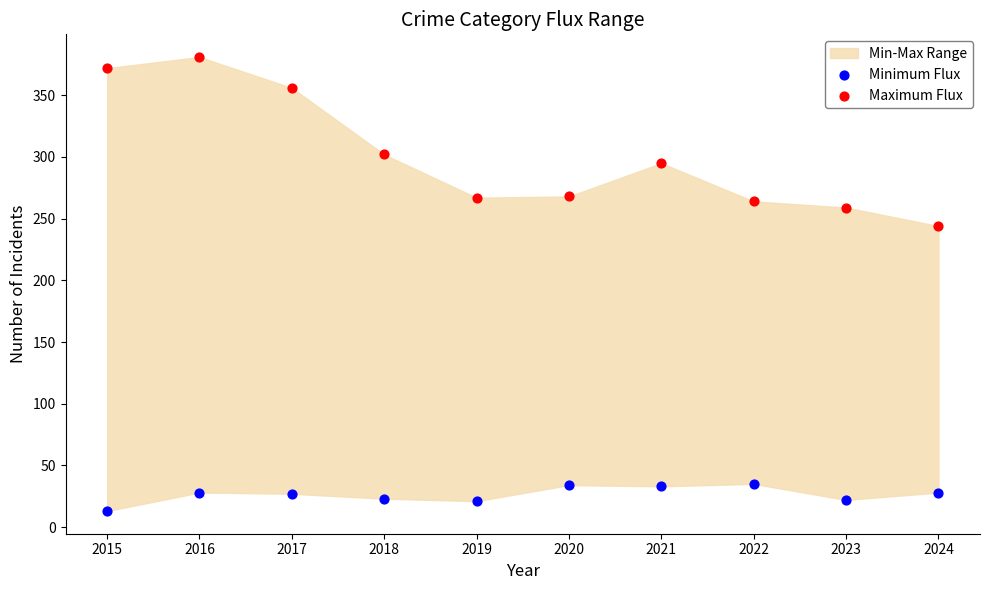

Which series contains the lowest Y value?

Minimum Flux